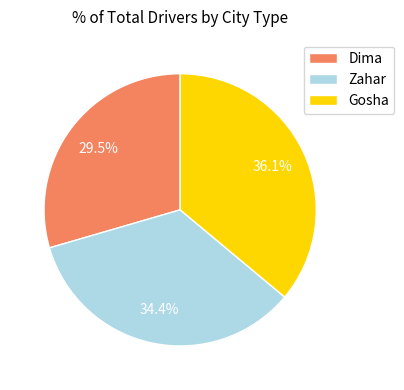

What is the smallest slice in the pie chart?

Dima